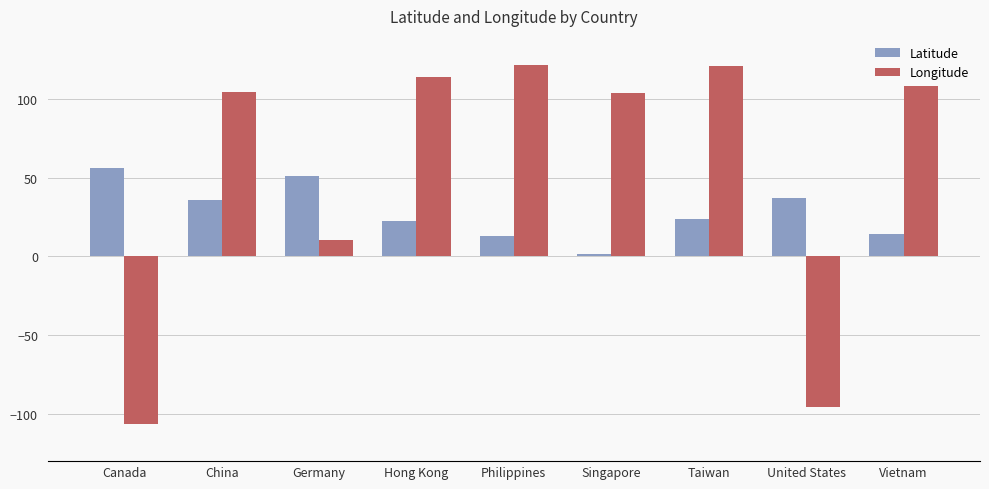

Which category has the lowest value in the Latitude series?

Singapore